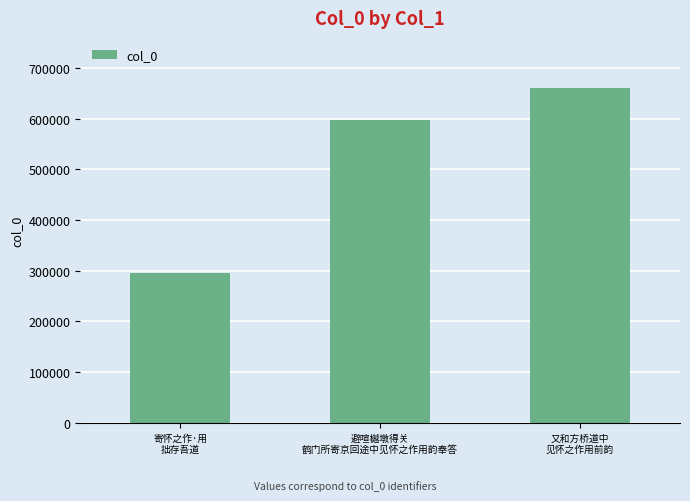

Rank the categories by value from highest to lowest.

又和方桥道中
见怀之作用前韵, 避喧樾墩得关
鹤门所寄京回途中见怀之作用韵奉答, 寄怀之作·用
拙存吾道